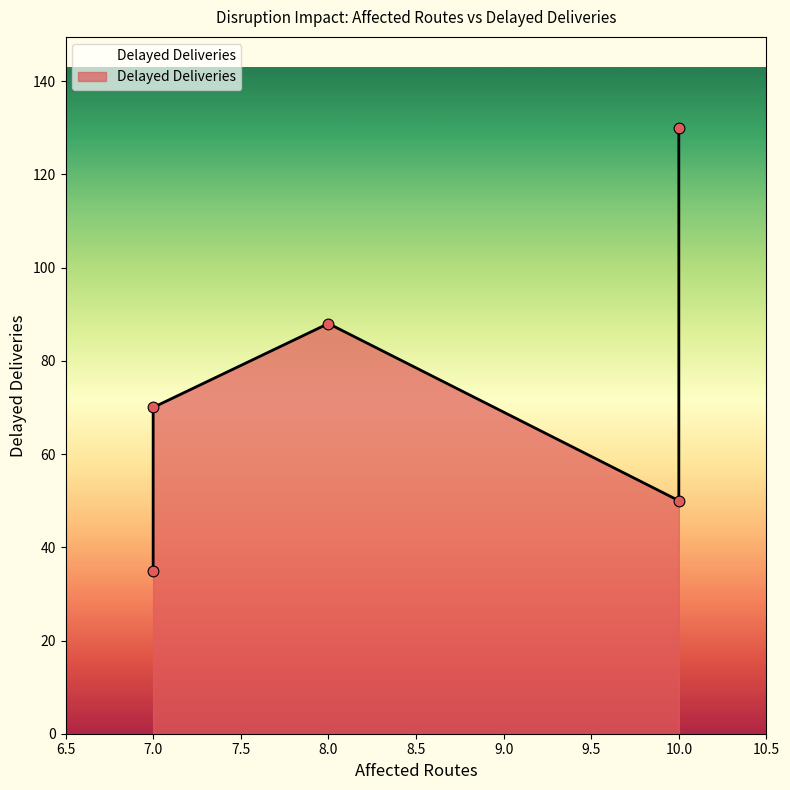

Which has a higher value, 8 or 7?

8